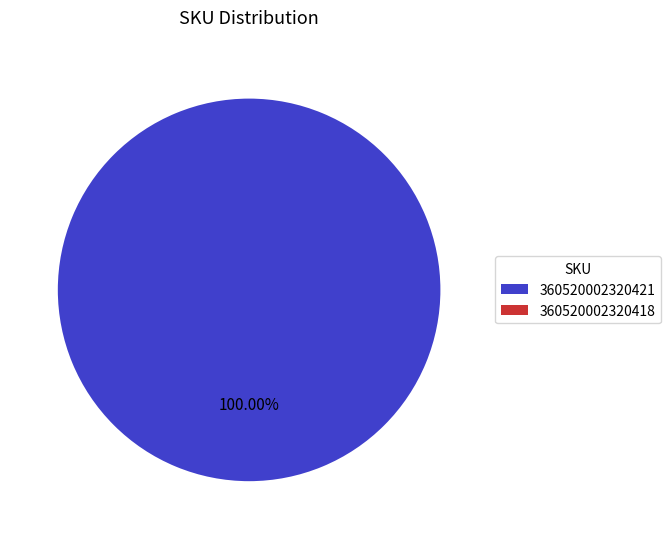

True or false: 360520002320418 accounts for 1% of the total.

False